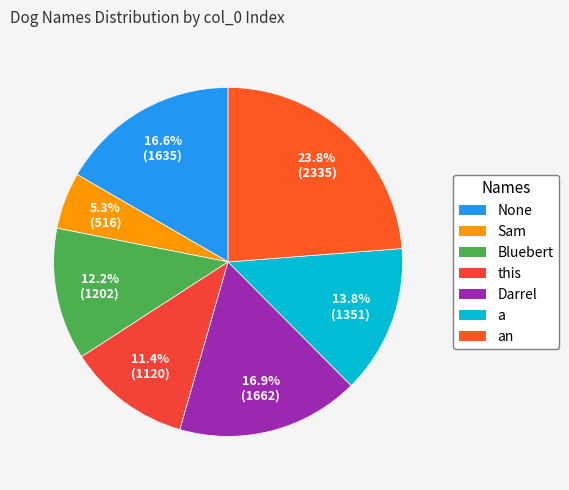

What is the smallest slice in the pie chart?

Sam